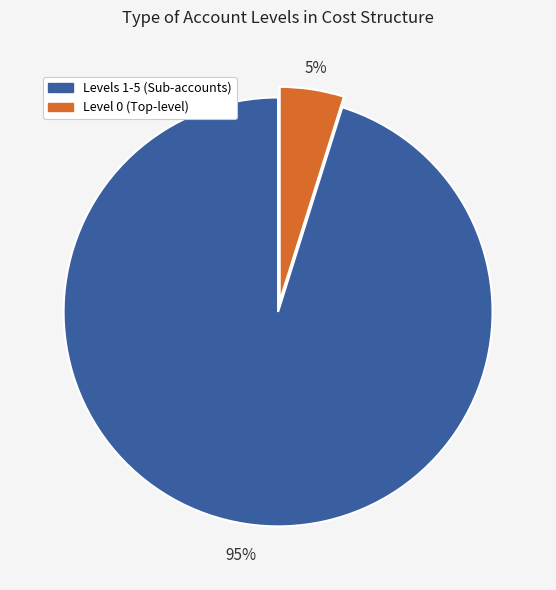

To the nearest percent, what percentage of the pie is Levels 1-5 (Sub-accounts)?

95%